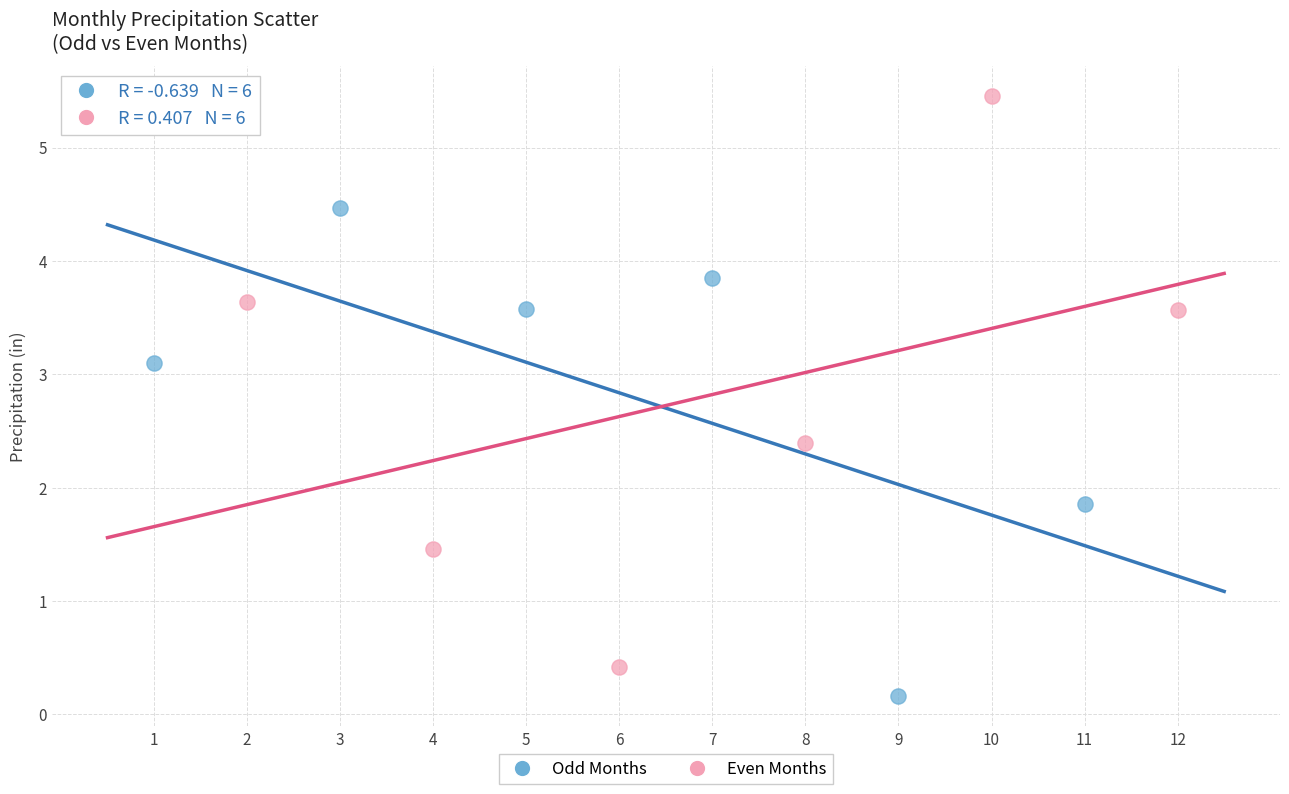

Which series contains the highest Y value?

Even Months